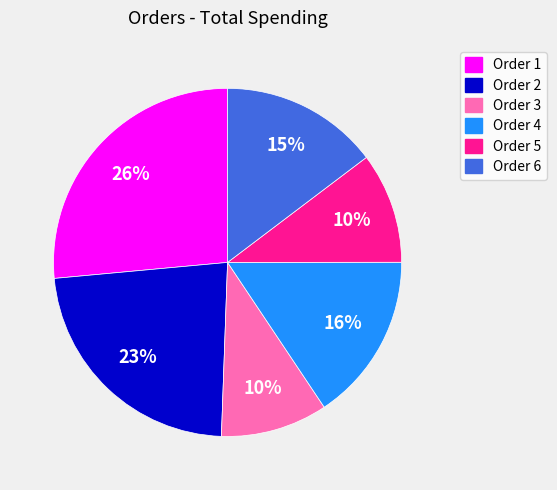

What percentage is the Order 4 slice, to the nearest percent?

16%